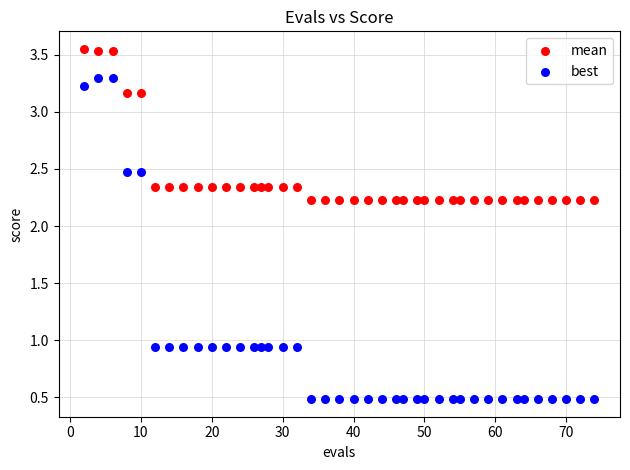

Which series has the widest spread of Y values?

best